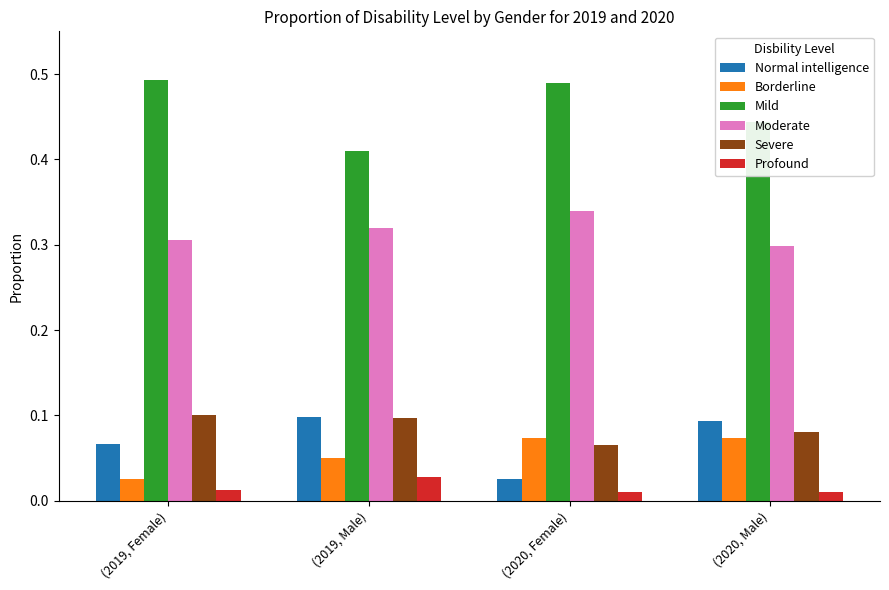

Which series changed the most between (2019, Female) and (2019, Male)?

Mild